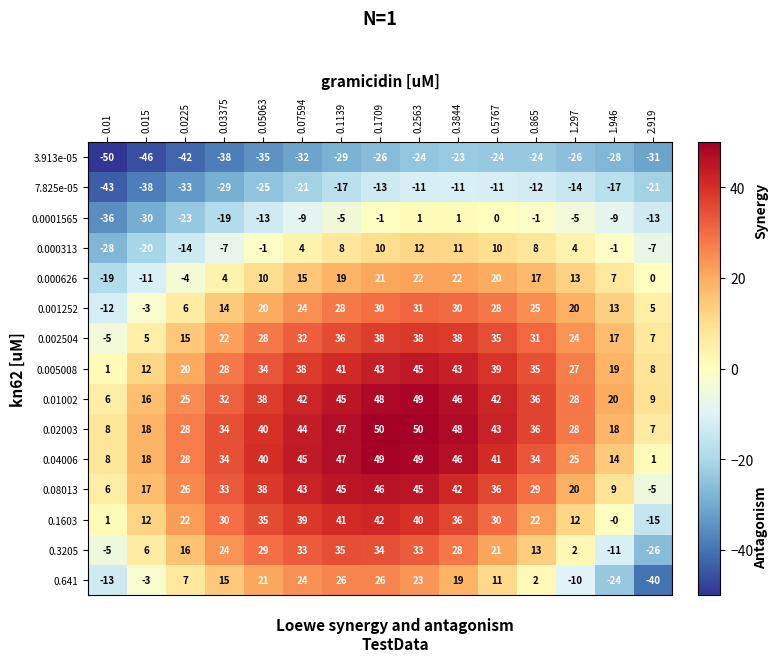

How many data points does each series have?

15